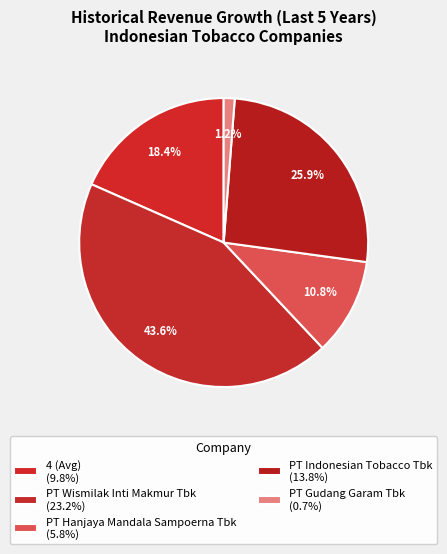

What is the largest slice in the pie chart?

PT Wismilak Inti Makmur Tbk